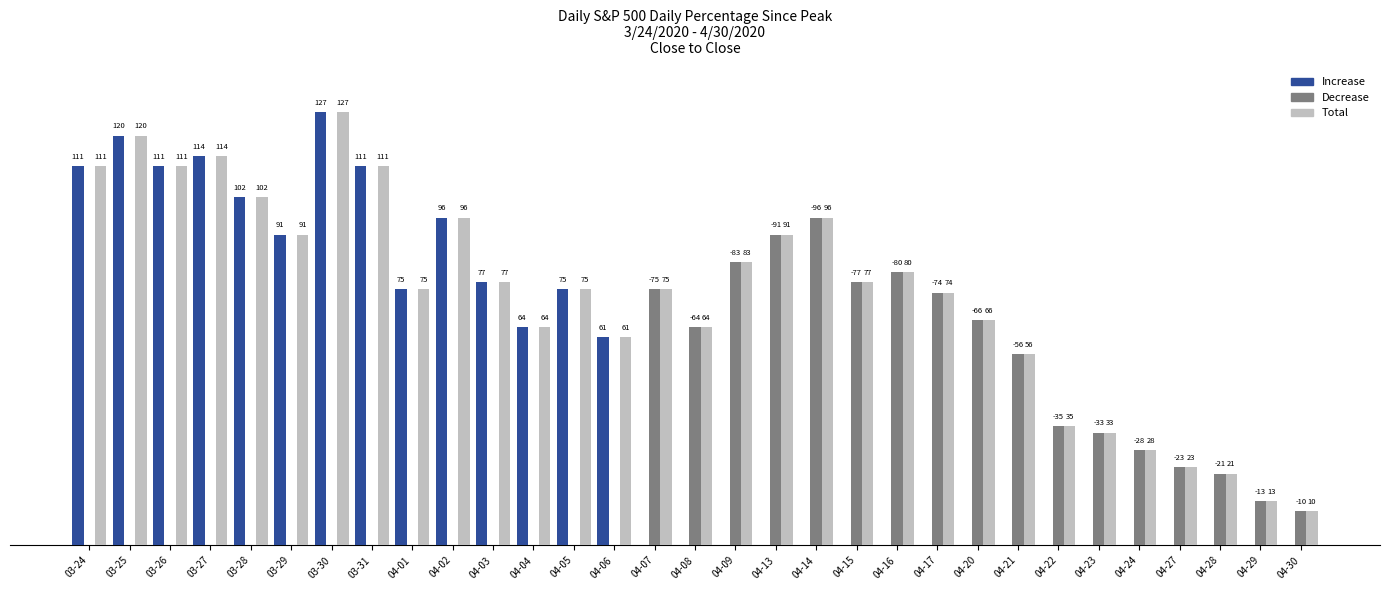

Where is Increase nearest to the value 63?

04-04